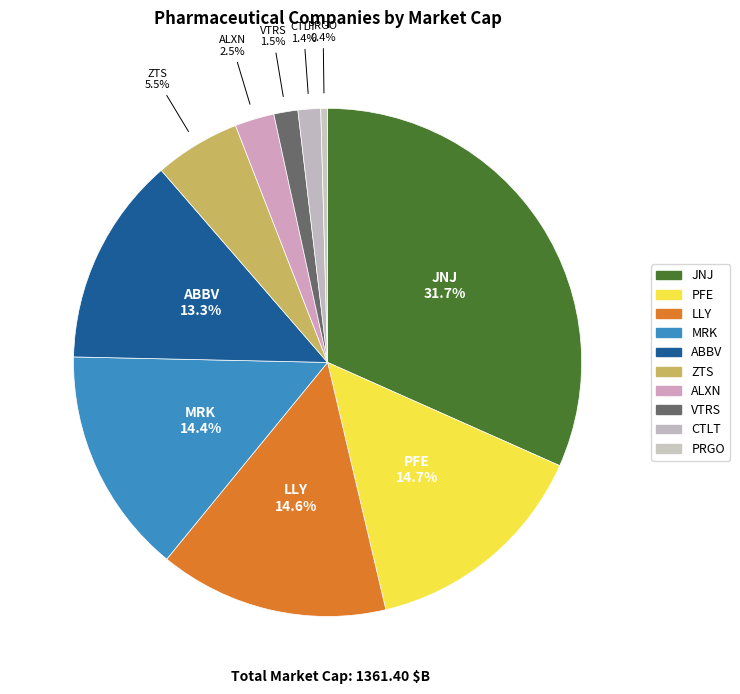

To the nearest percent, what portion does ZTS represent?

5%